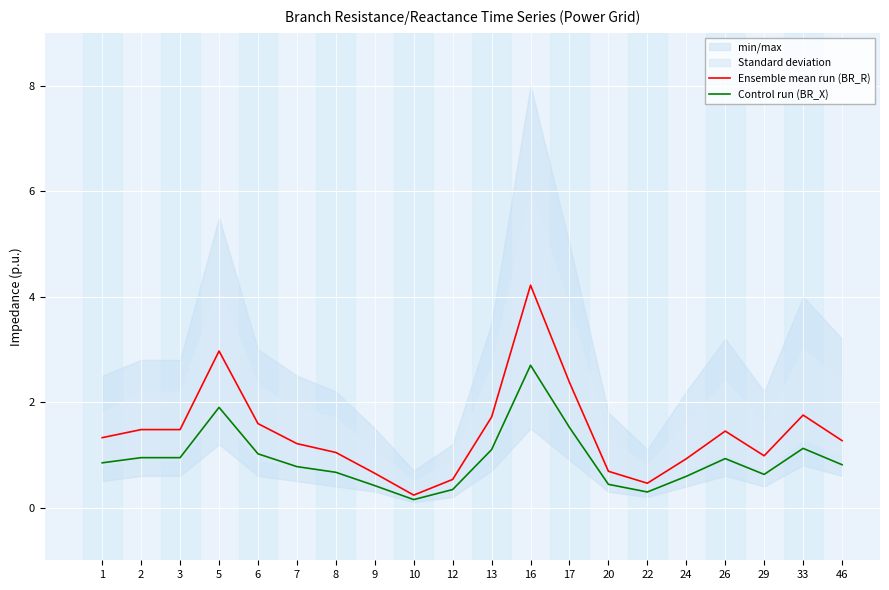

How many values in the Ensemble mean run (BR_R) series are below 1?

7